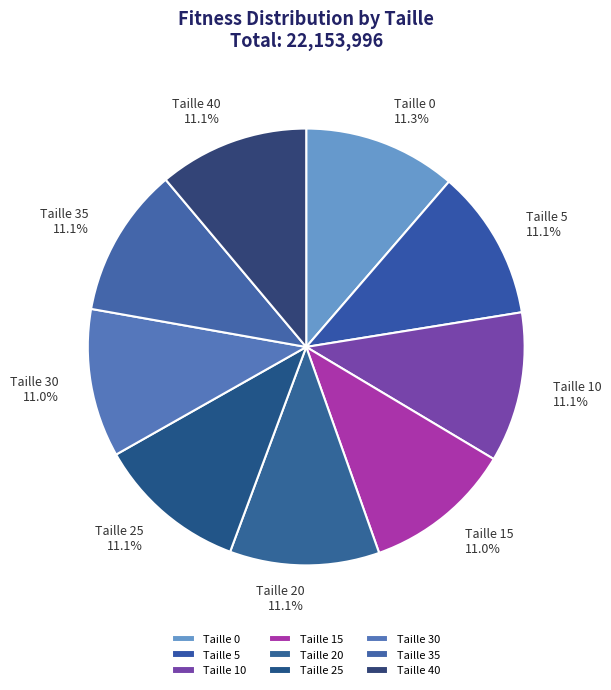

What portion of the pie excludes Taille 30?

89.0%